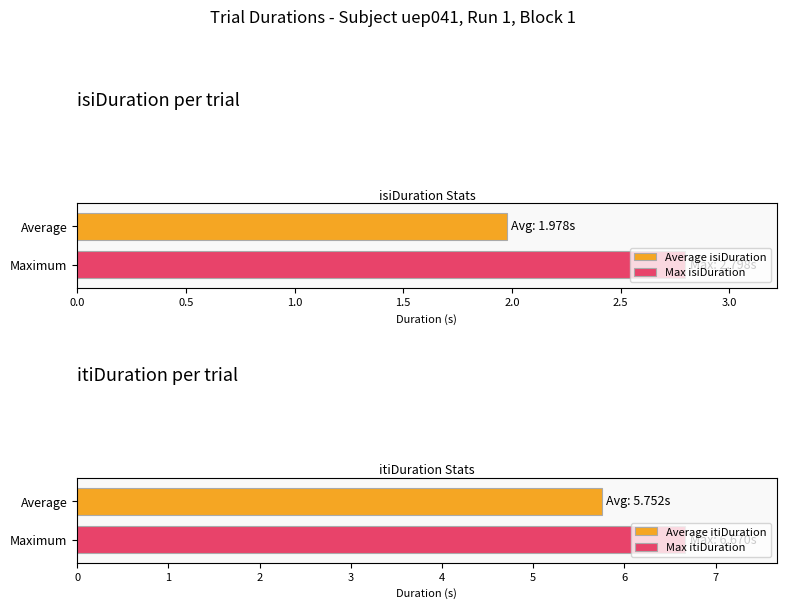

The value of itiDuration at 10 is 10.6. True or false?

False